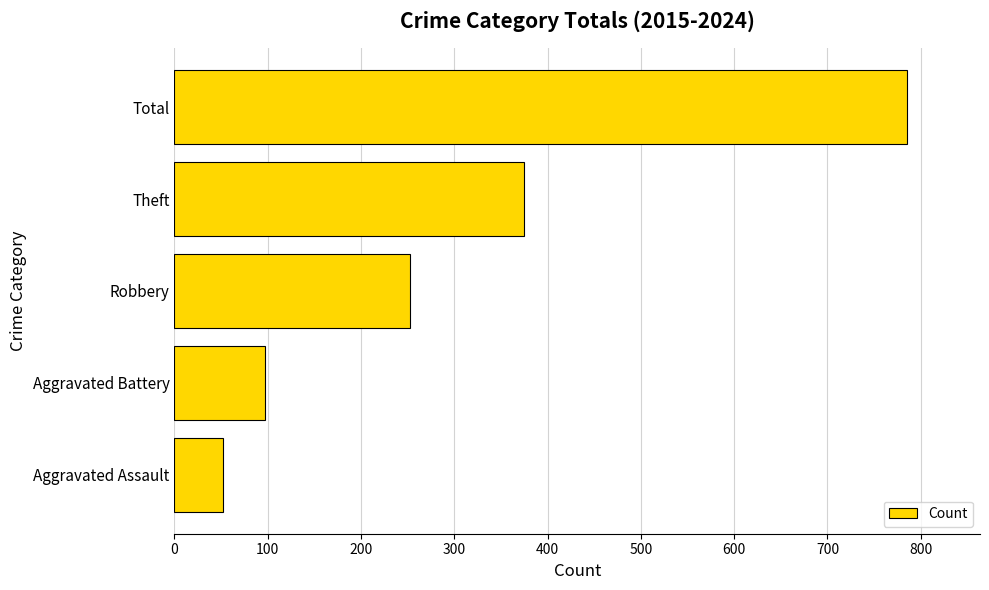

At which category does the chart reach its peak across all series?

Total